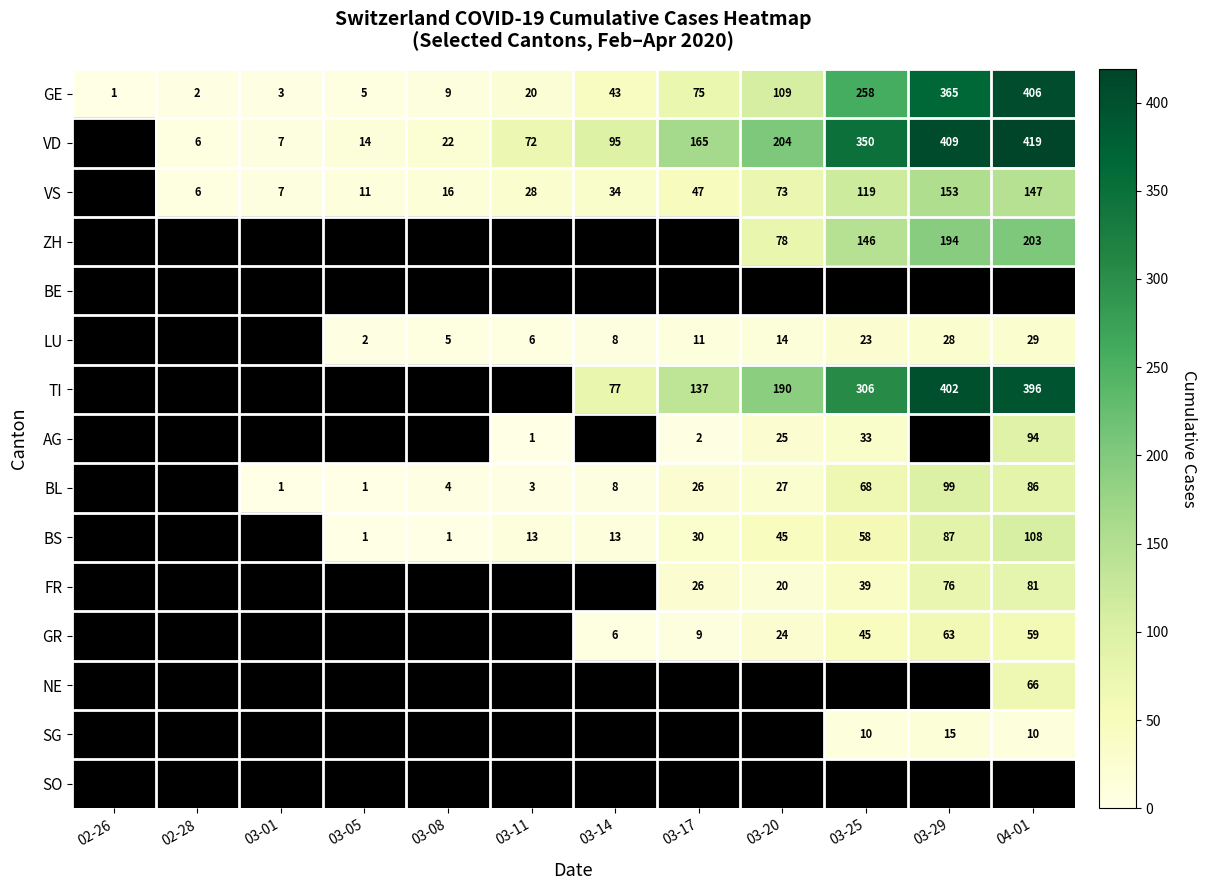

What is the highest value of the GE series?

406